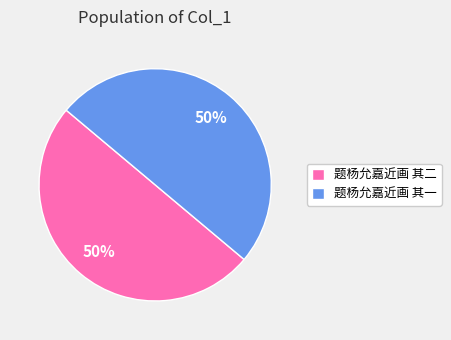

Approximately how many times larger is the value at 题杨允嘉近画 其二 compared to 题杨允嘉近画 其一?

1.0